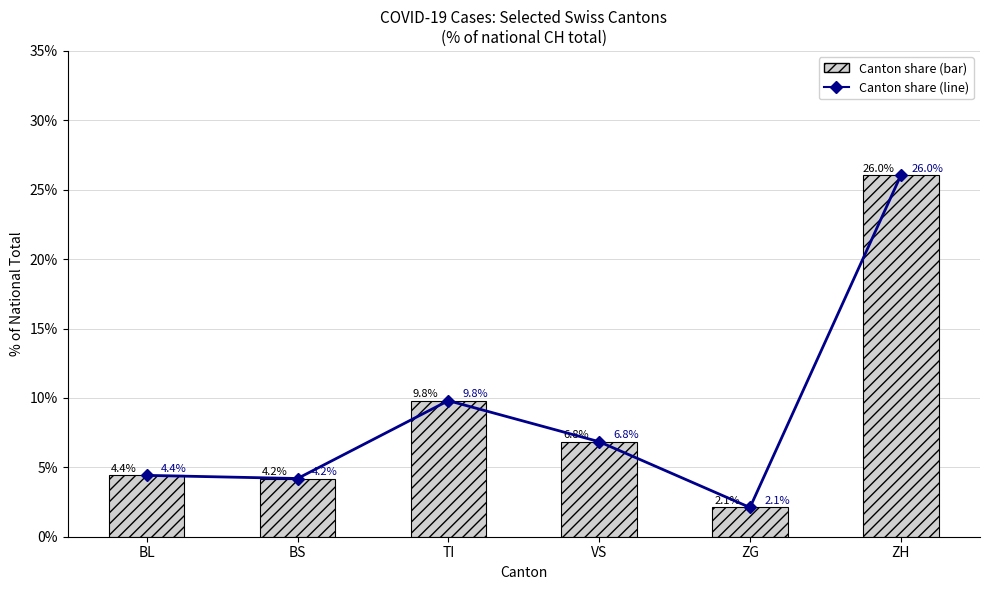

Reading left to right, list all the values displayed in this chart.

Canton % (line): 4.4	4.2	9.8	6.8	2.1	26.0
Canton % of CH: 4.4	4.2	9.8	6.8	2.1	26.0